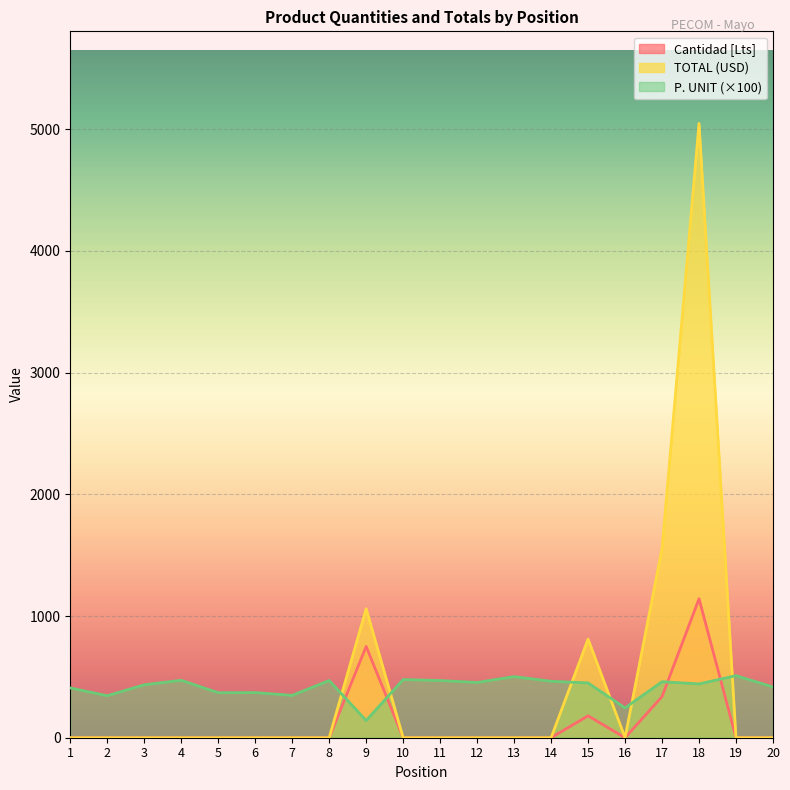

How many positive values does the Cantidad [Lts] series have?

4